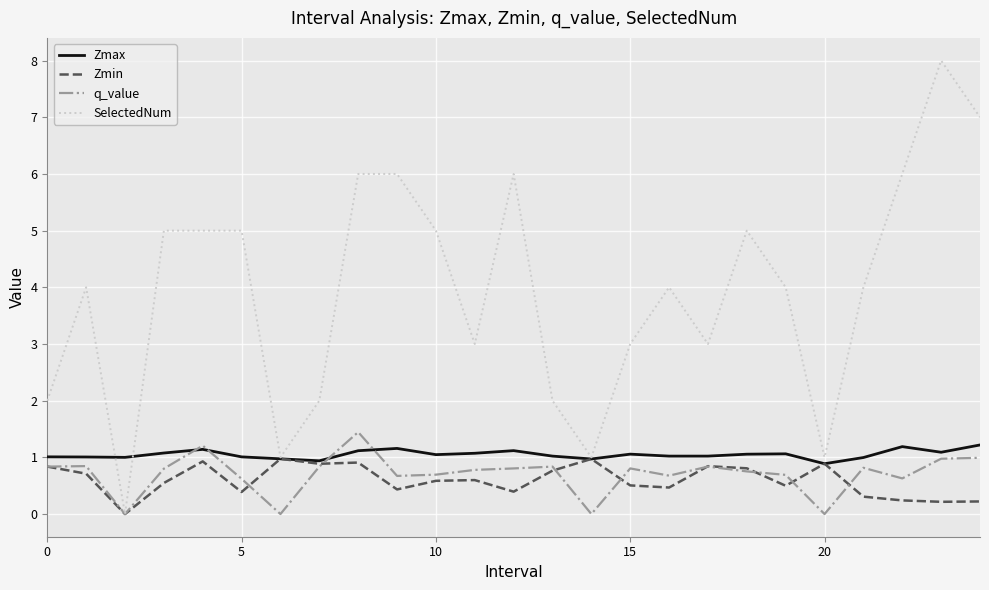

What is the greatest value displayed?

8.0